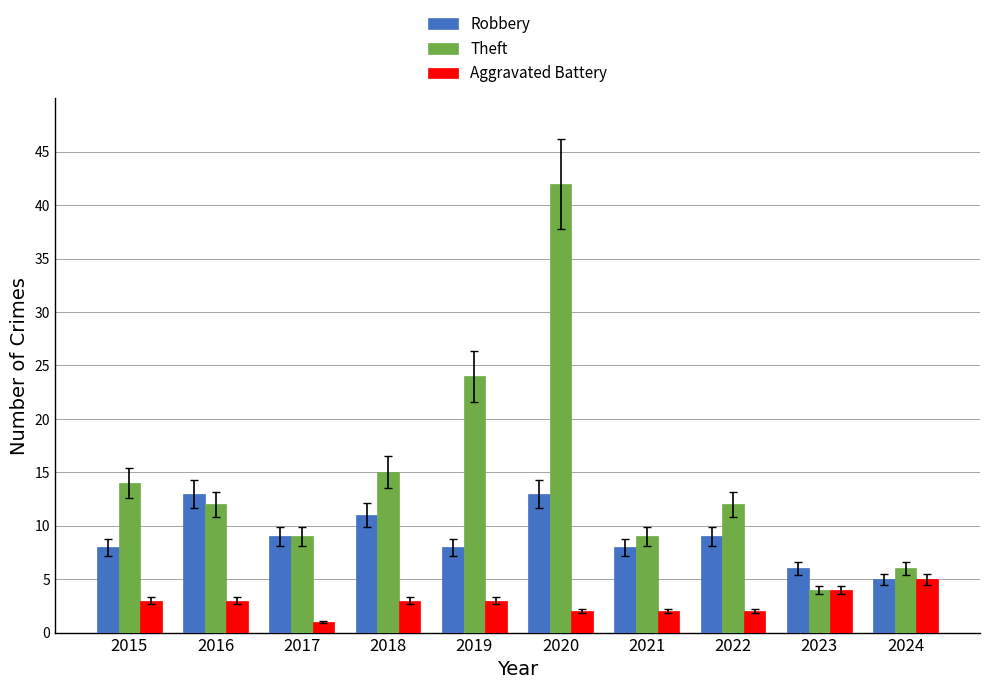

Between 2018 and 2021, which series saw the biggest shift?

Theft